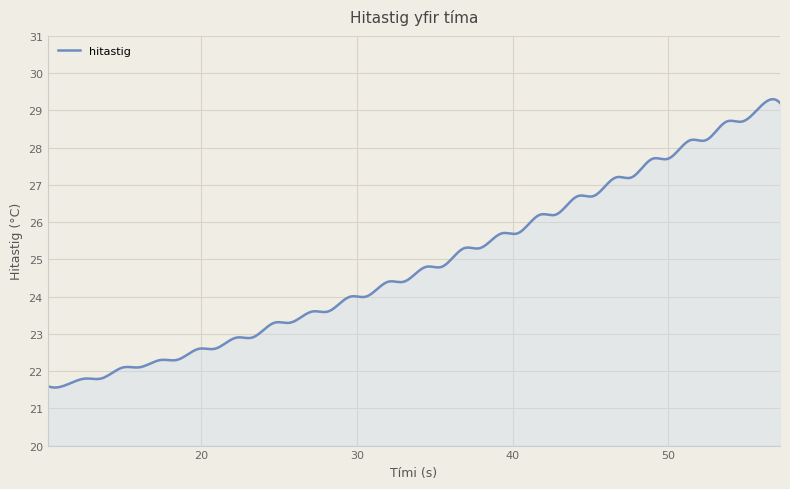

What is the maximum value shown in the chart?

29.3